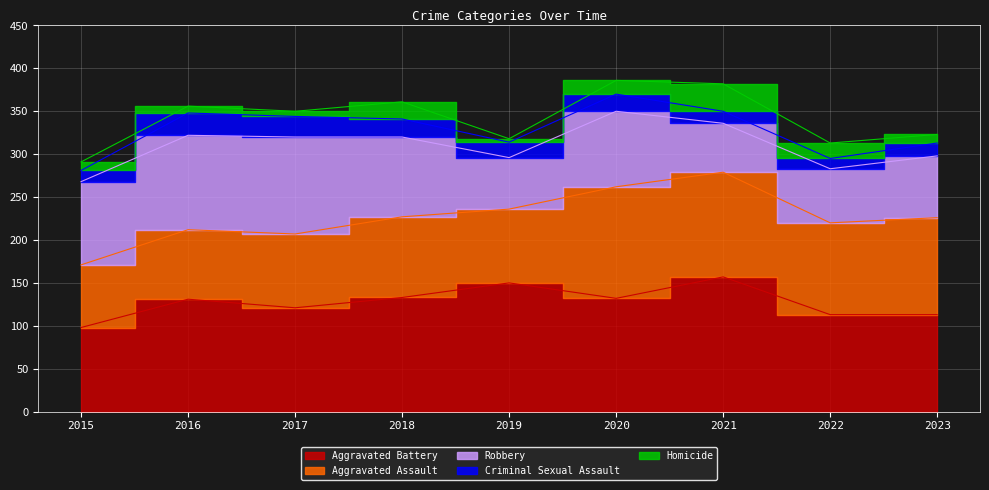

How many times do Homicide and Criminal Sexual Assault cross each other?

2